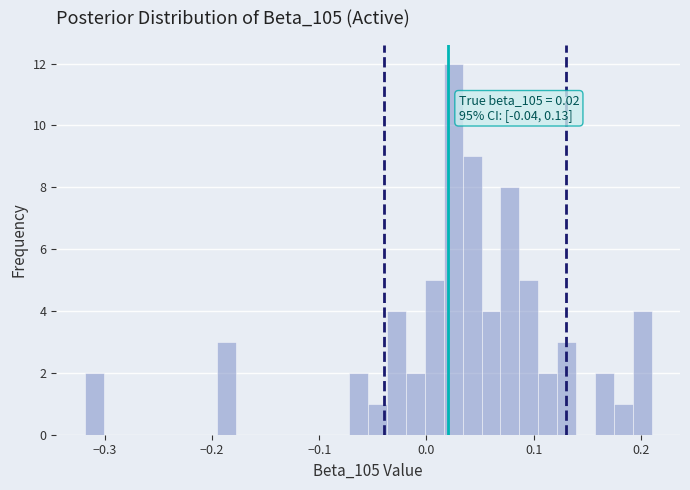

Read against the x-axis, roughly where is the centre of the tallest bar?

0.02